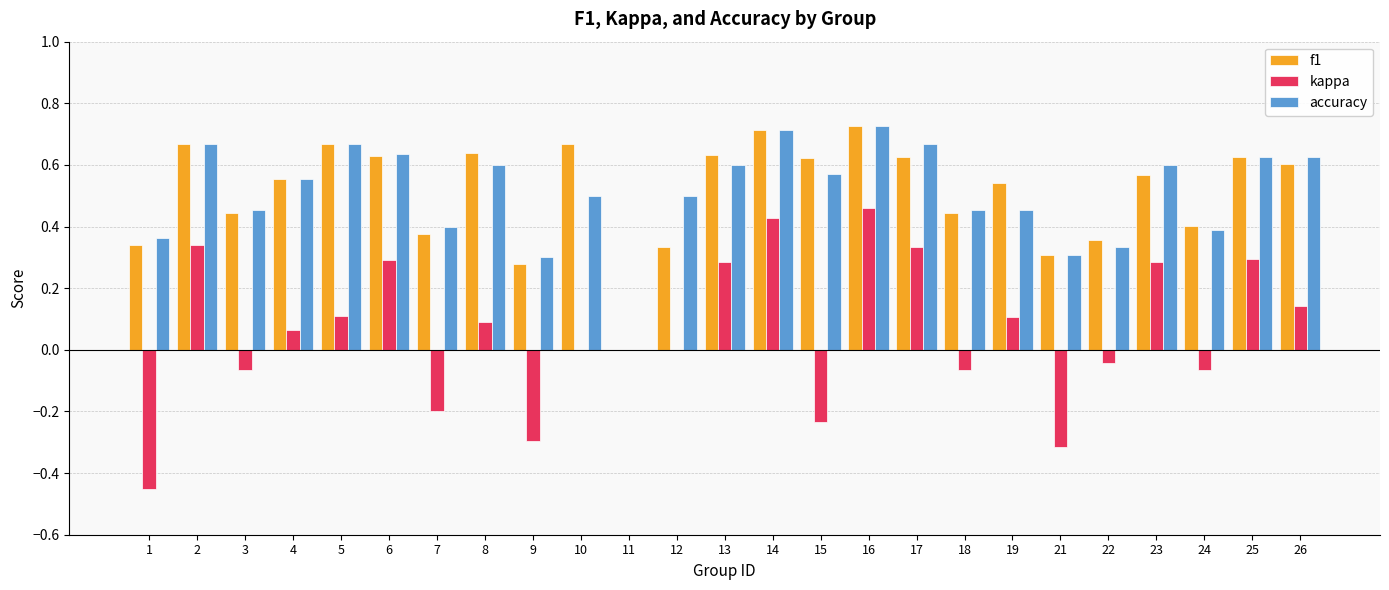

At which label does f1 reach its peak?

16